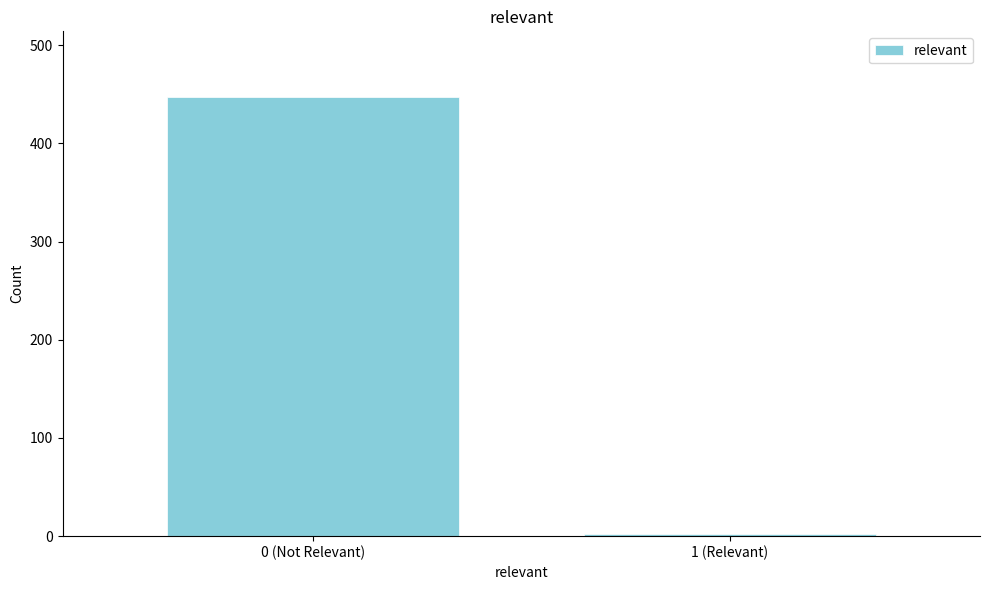

Reading left to right, extract all data points from this chart.

0 (Not Relevant)=447	1 (Relevant)=2